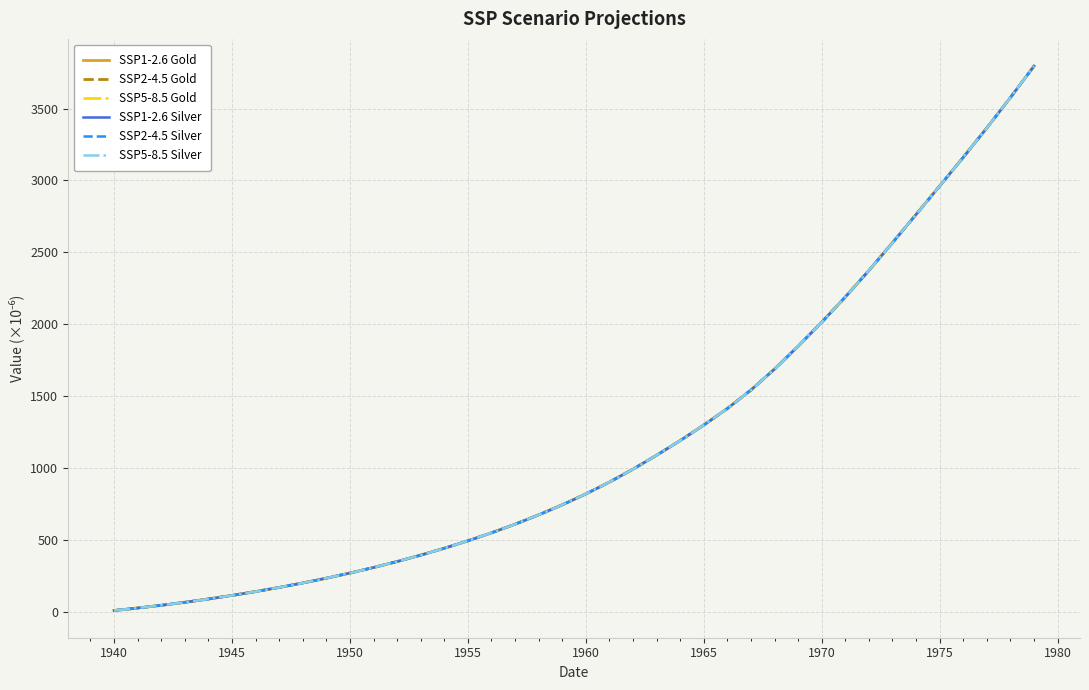

Does the chart have visible grid lines?

Yes